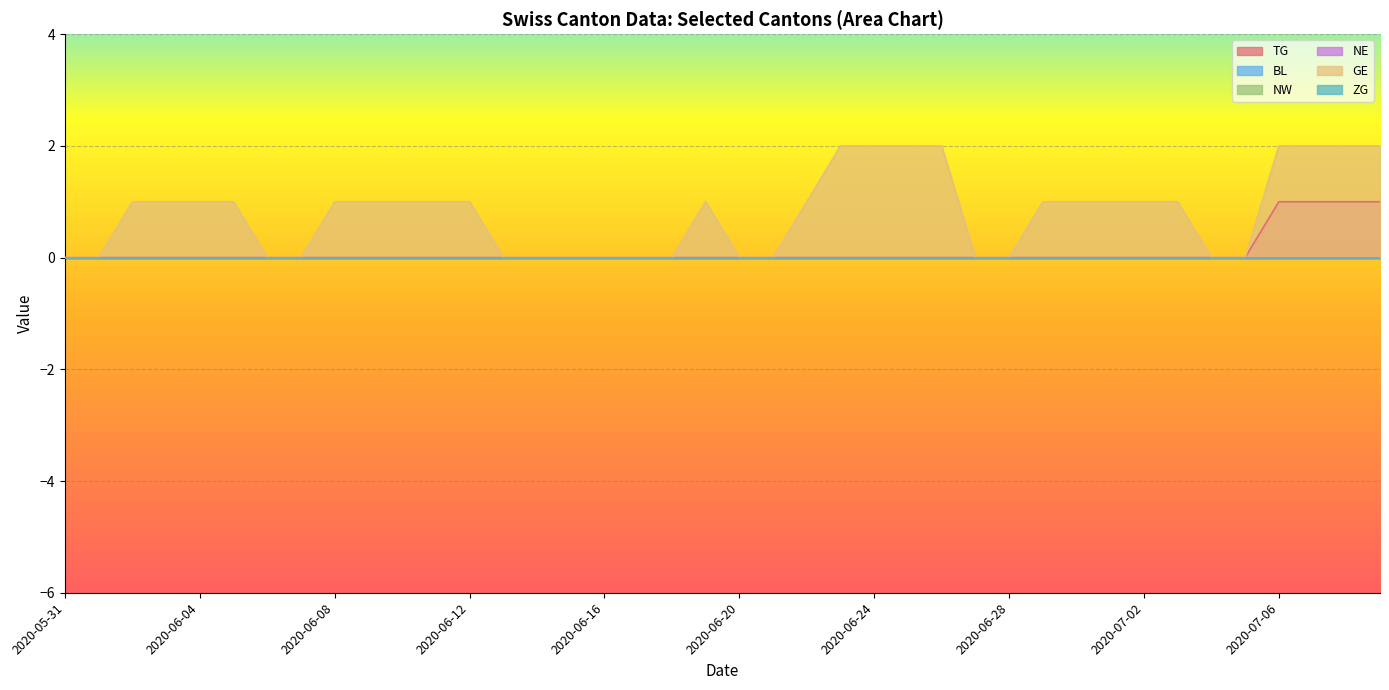

Which series has the largest total across all categories?

GE